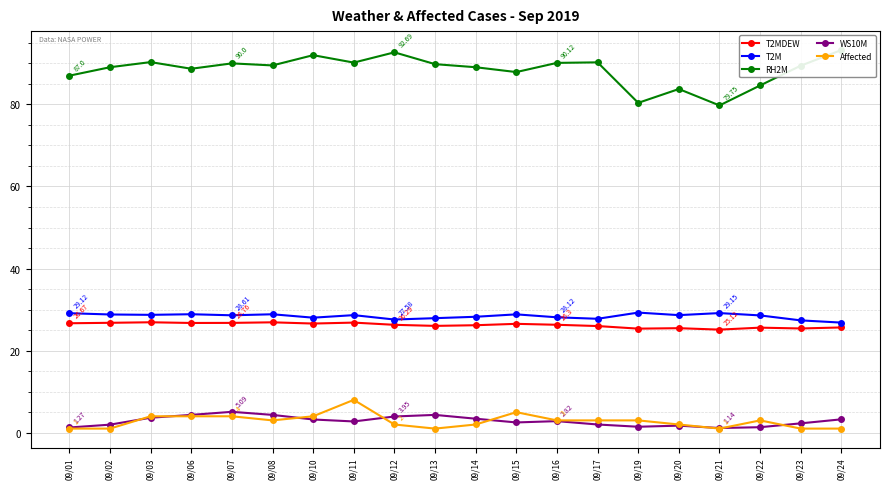

At which category does the chart reach its minimum across all series?

09/01